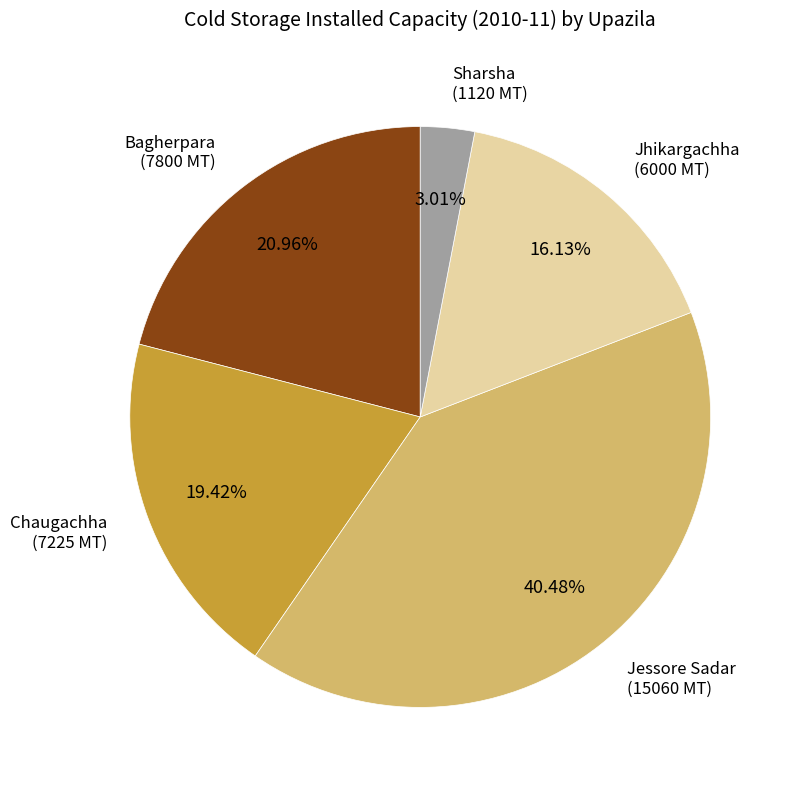

Is there a majority slice in this chart?

No